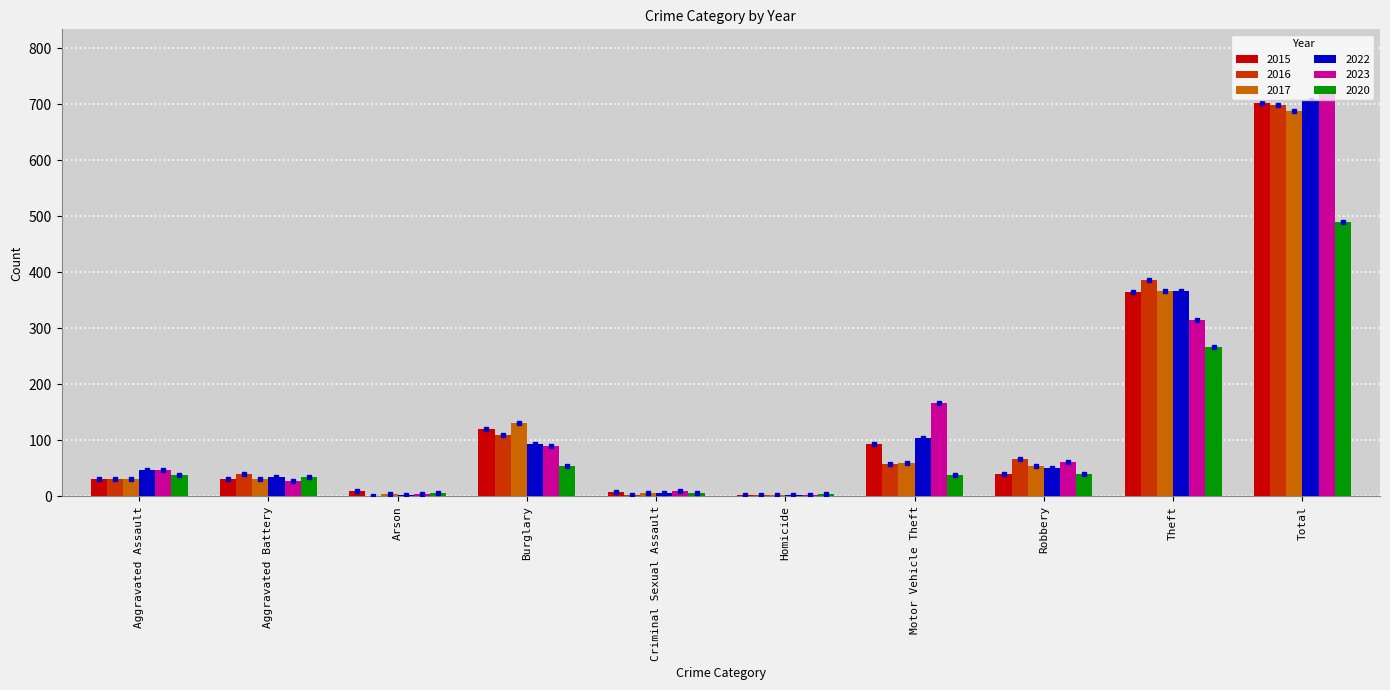

What is the sum of the 2023 values at Burglary and Theft?

405